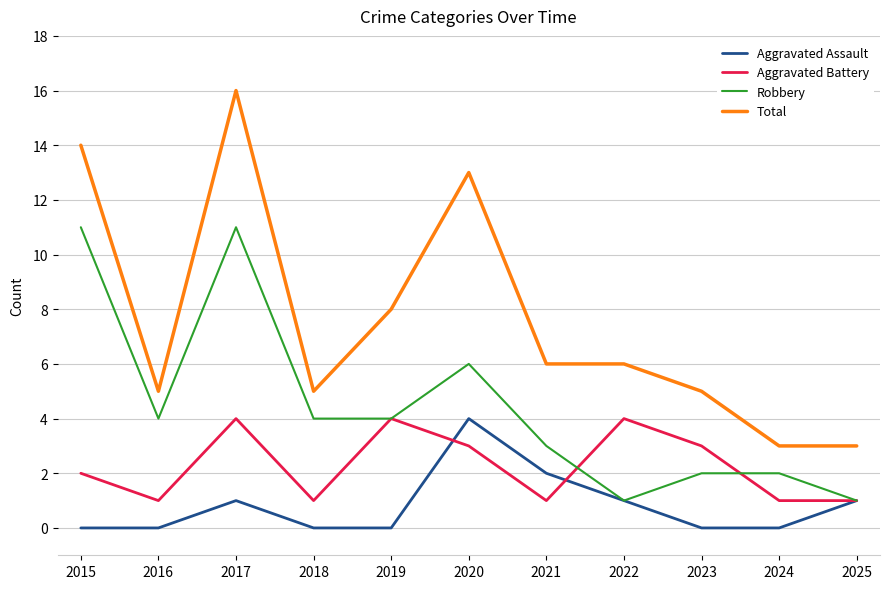

How many series are shown in this chart?

4